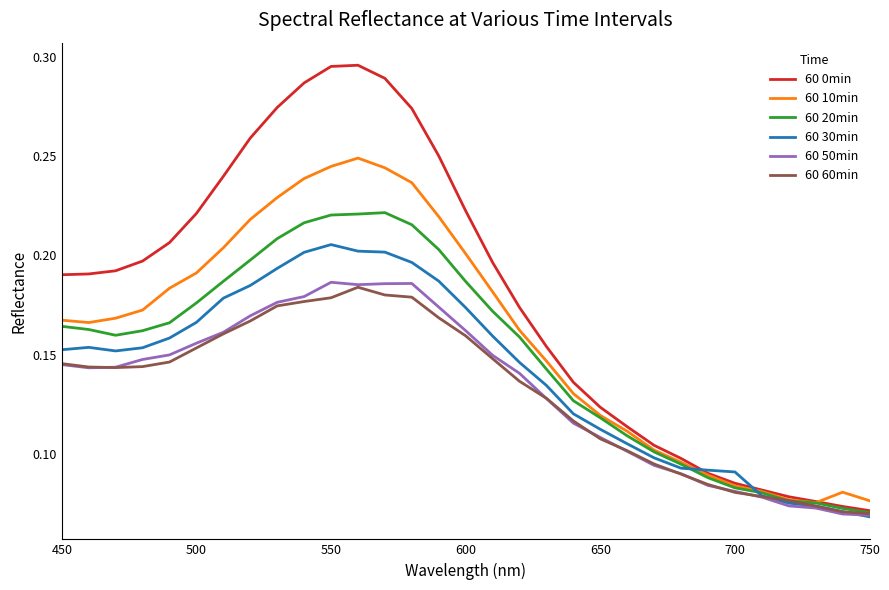

Which series has the largest total across all categories?

60 0min